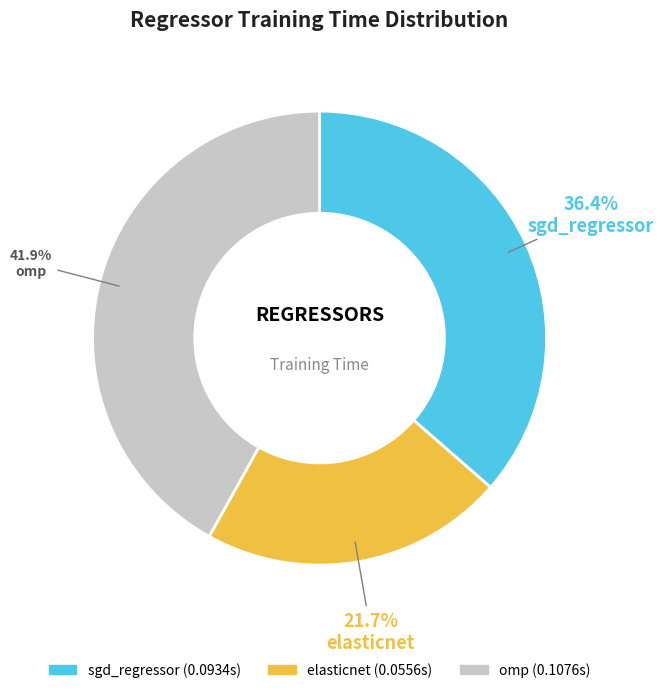

Count the number of slices in the pie.

3